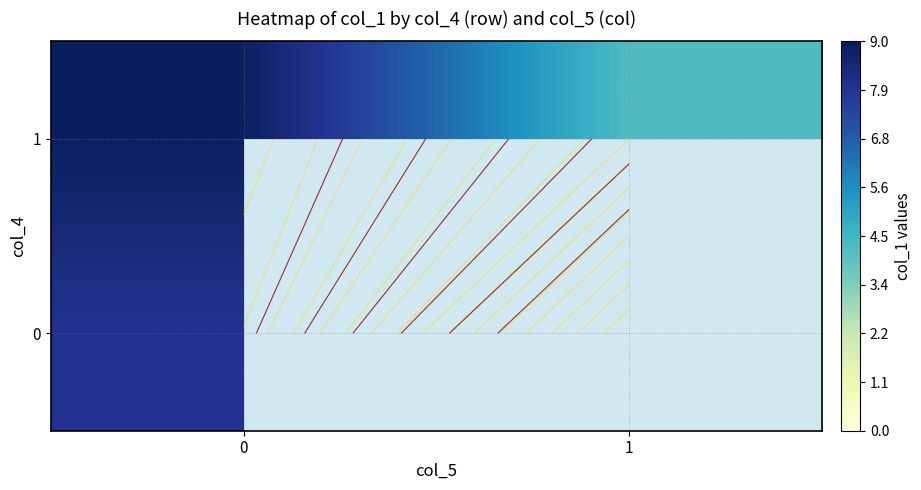

What is the highest value of the 1 series?

8.8